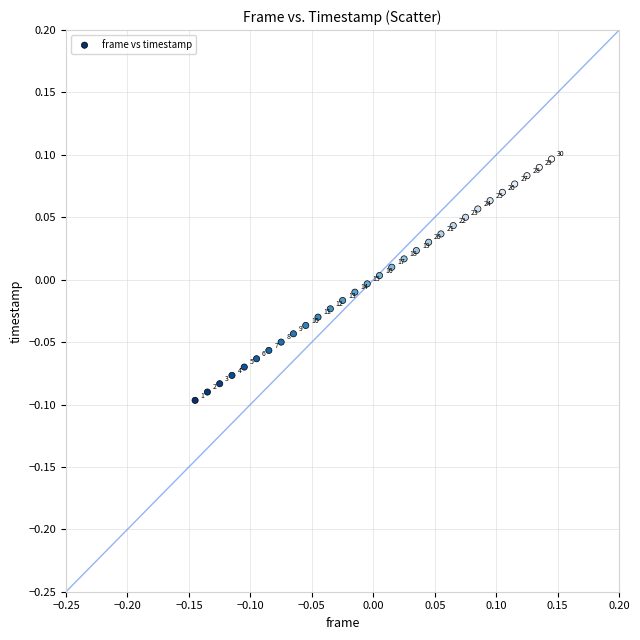

What is the range of X values (max minus min)?

0.3